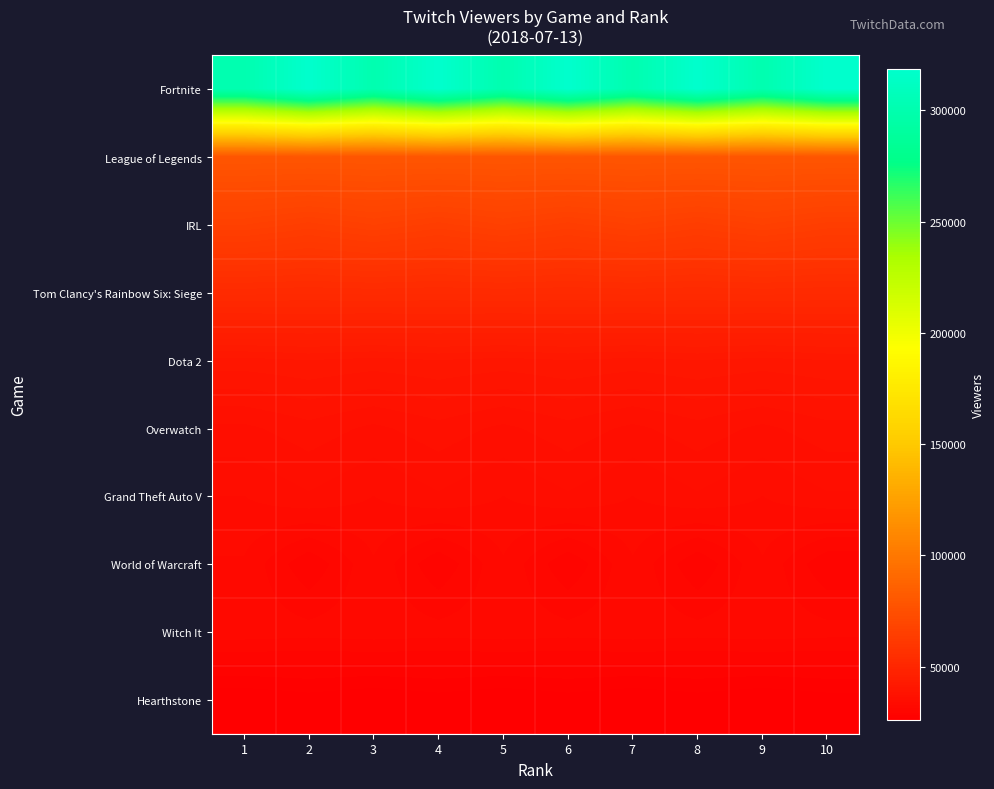

What is the difference between the highest and lowest values at 4?

292195